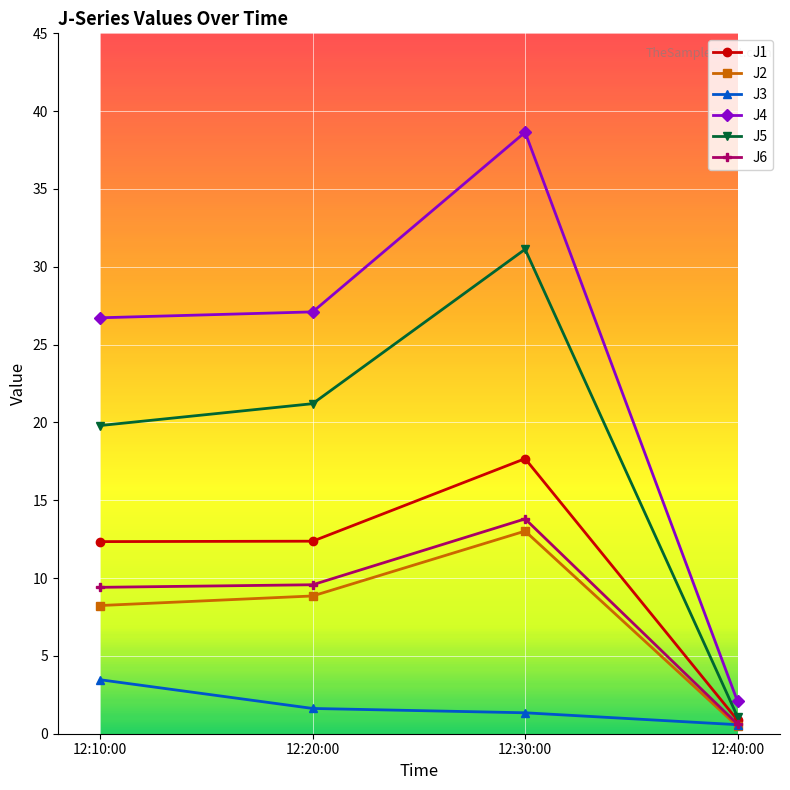

Which series changed the most between 12:10:00 and 12:30:00?

J4